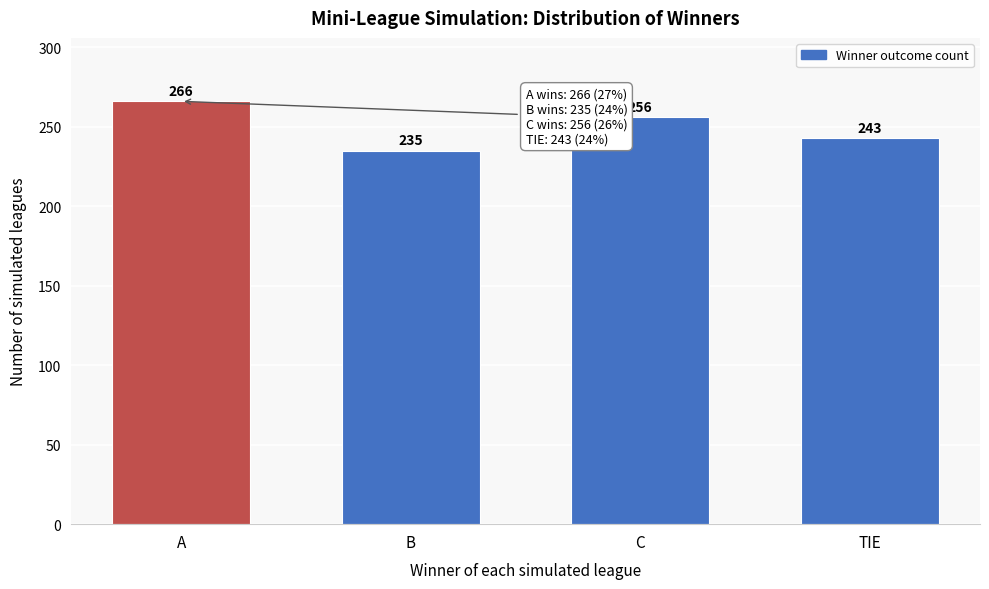

Reading left to right, what are all the values shown in this chart?

266	235	256	243